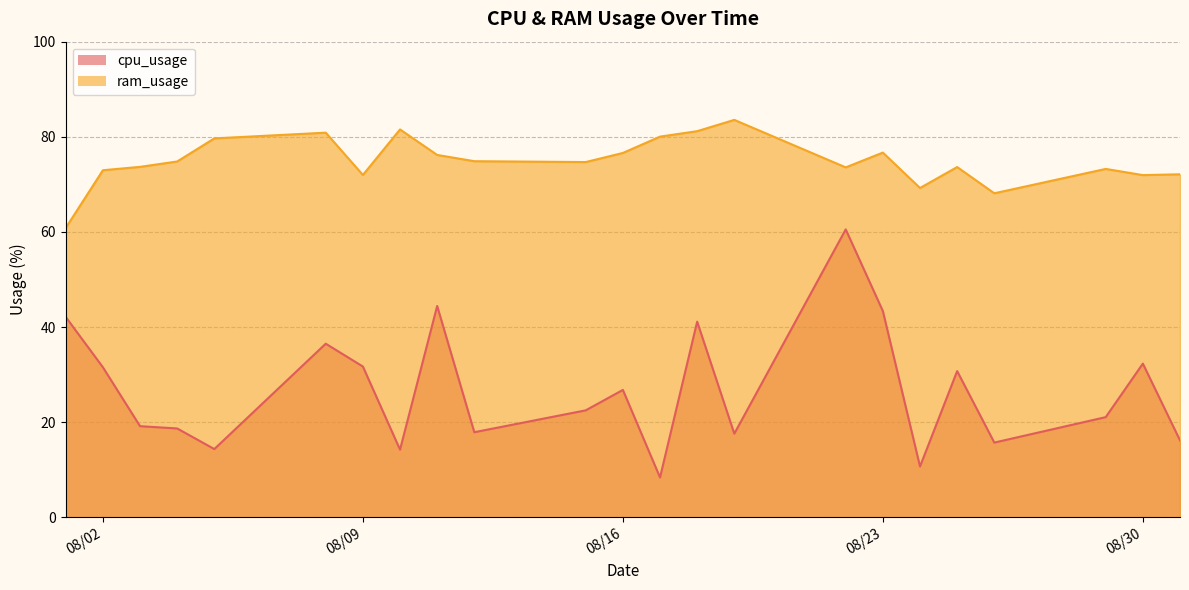

Which has a higher value, 2022-08-24 or 2022-08-25?

2022-08-25